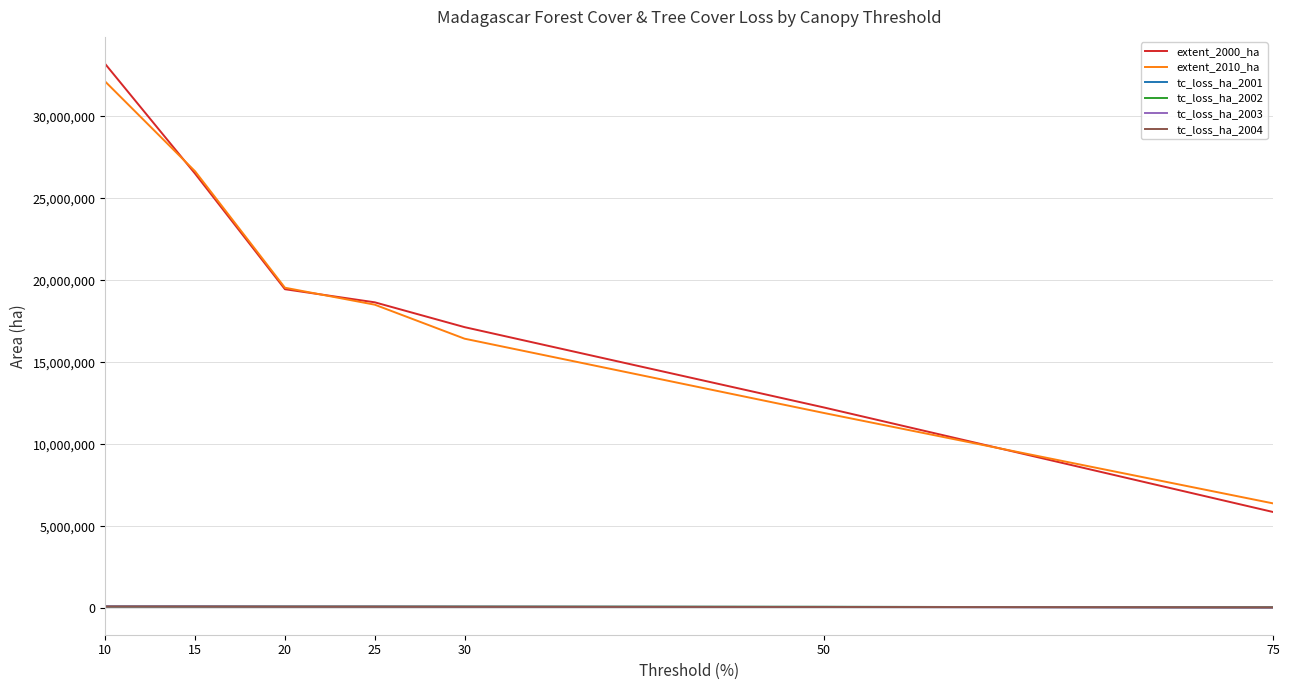

True or false: extent_2000_ha and tc_loss_ha_2004 cross at least once.

False